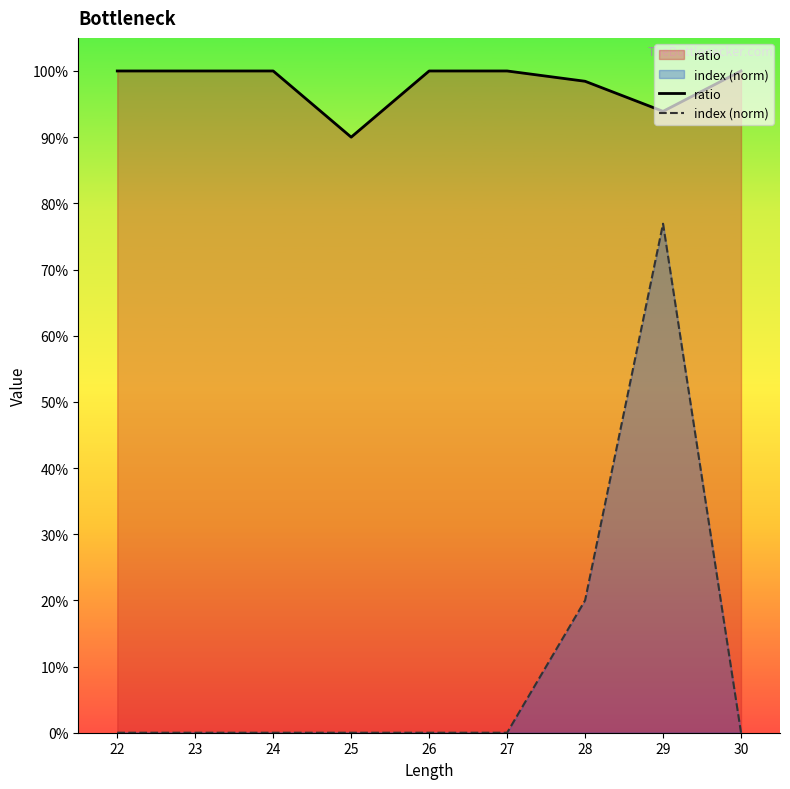

The ratio series shows 1.0 at 22. True or false?

True